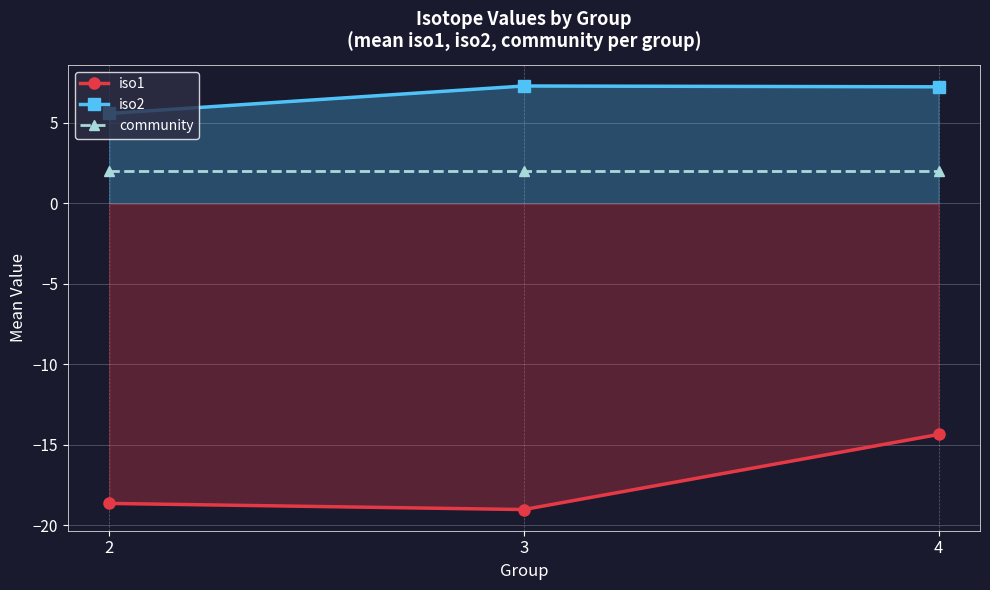

What is the average value of the community series?

2.0